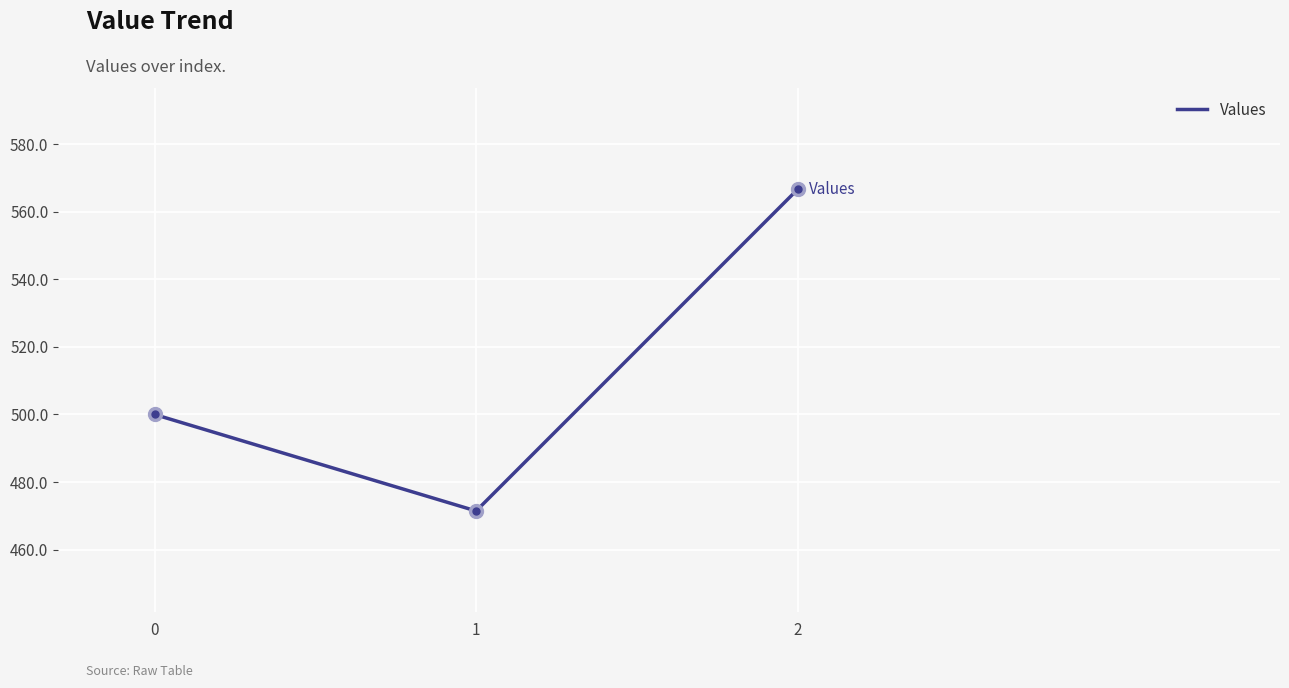

The value at 2 is 760.5. True or false?

False